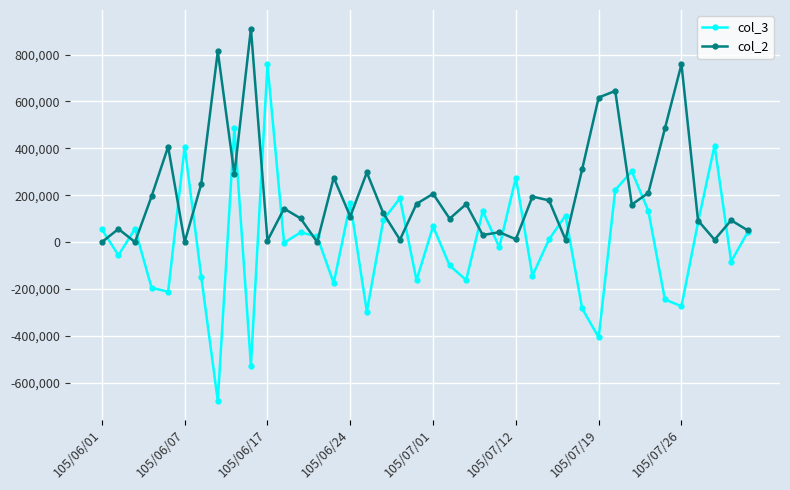

What is the greatest value displayed?

911000